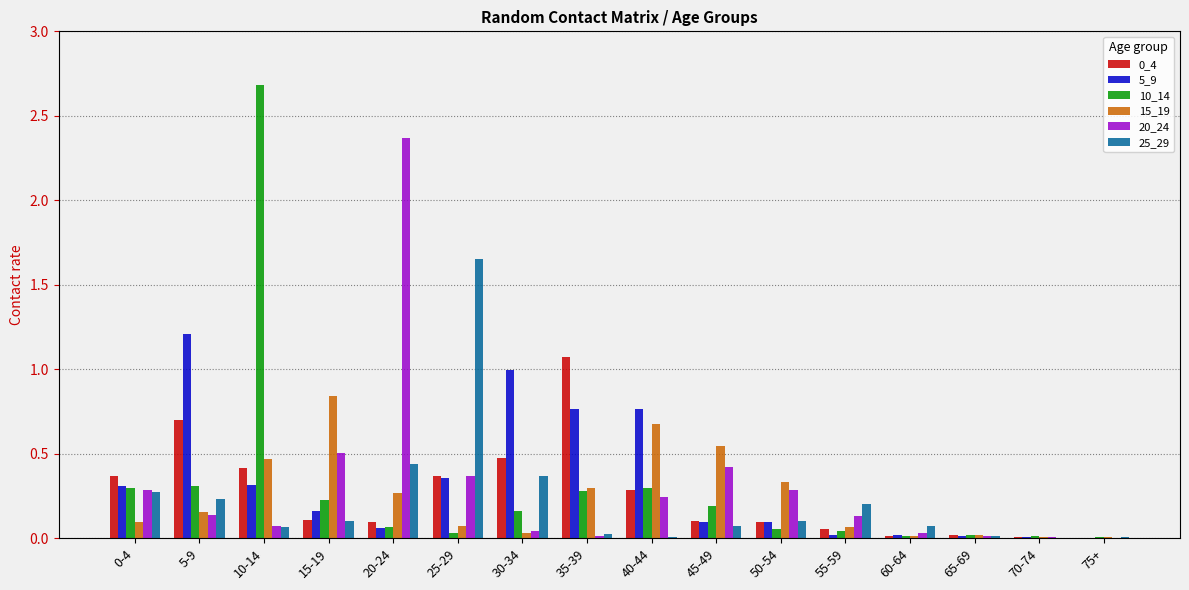

At which category is the sum across all series the highest?

10-14